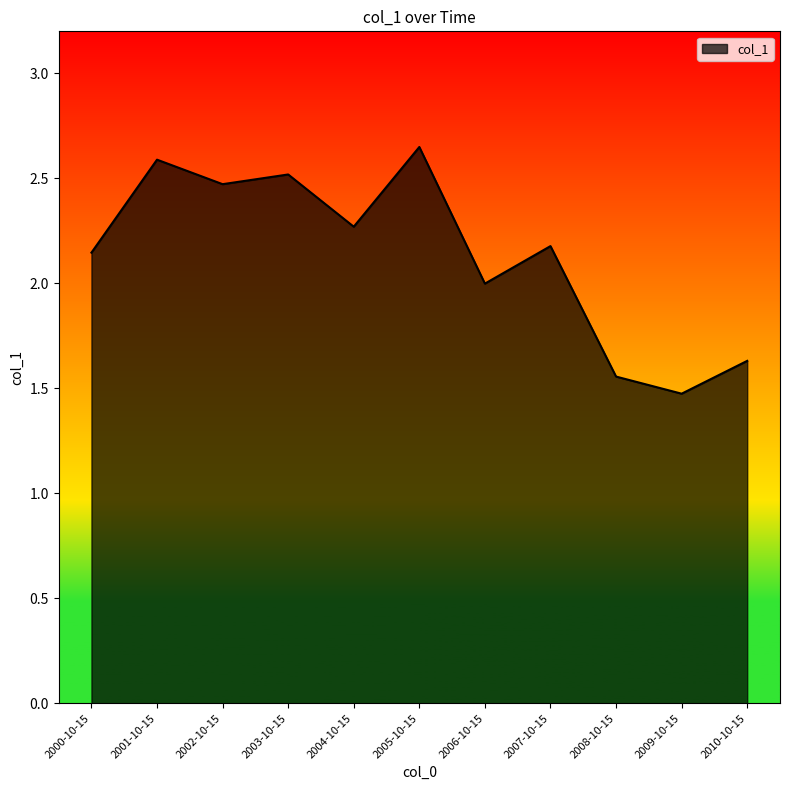

Is it true that the value at 2005-10-15 is 1.4?

False